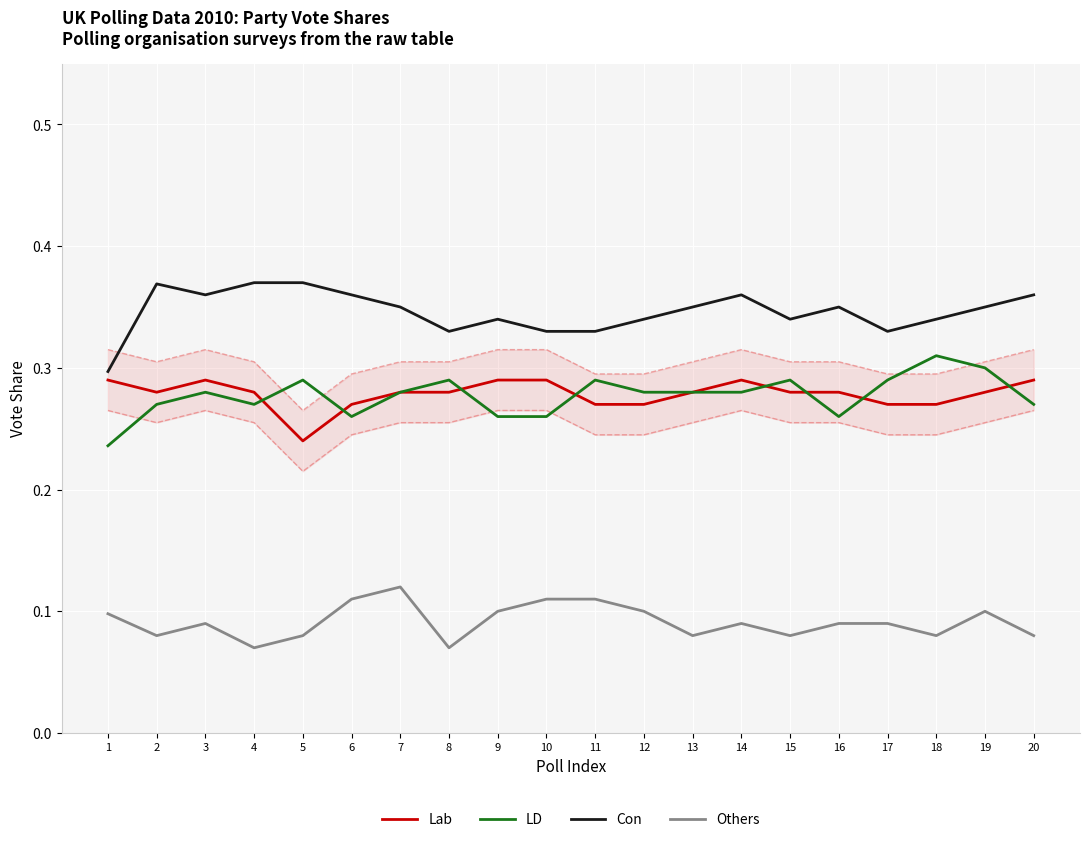

What is the sum of all Others values?

1.8